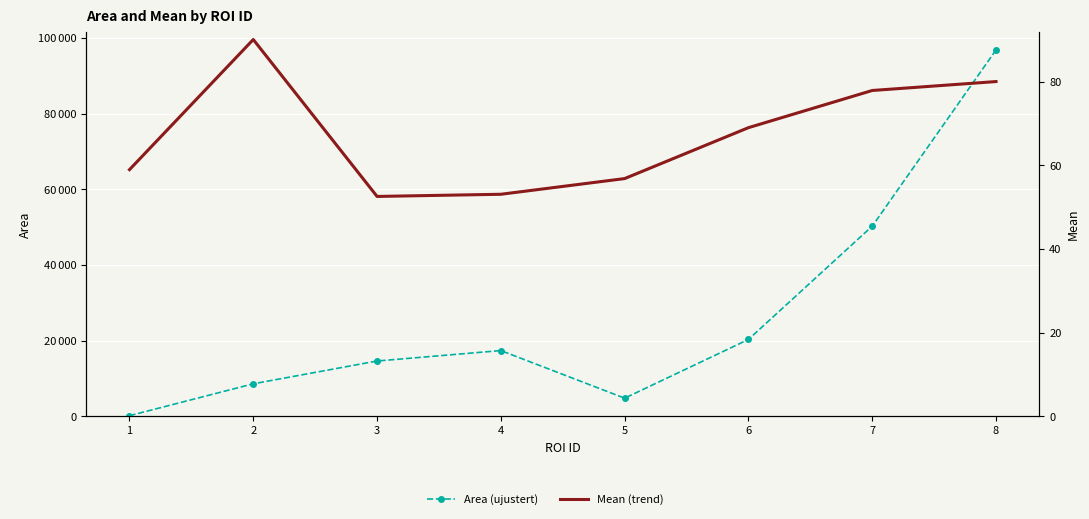

What is the sum of the Area (ujustert) values at 5 and 7?

55017.0